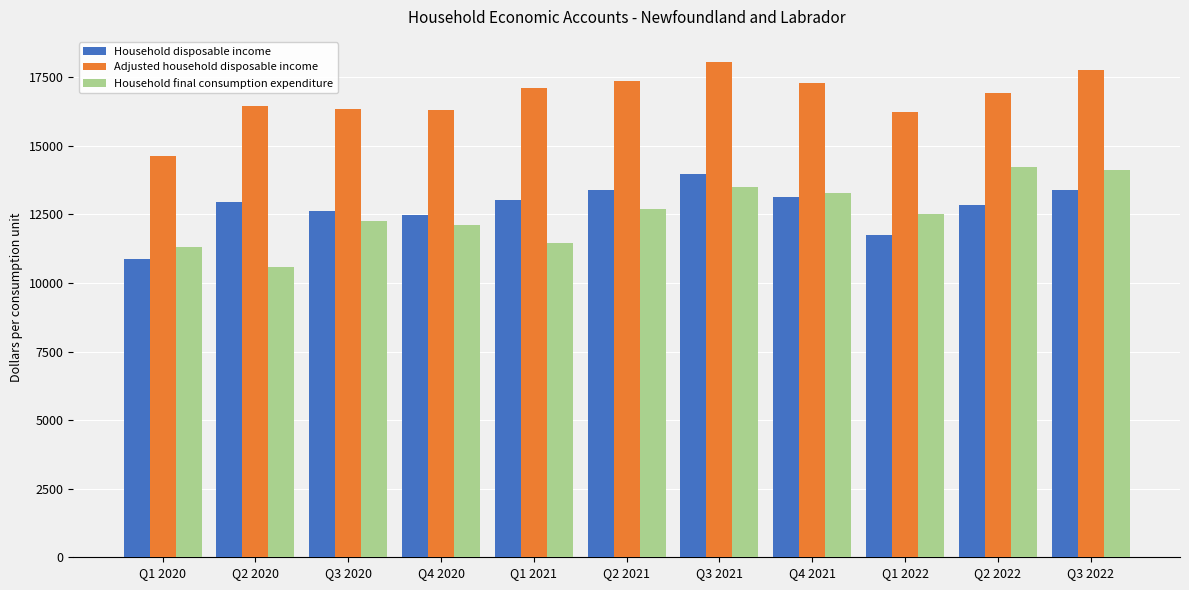

List the series in order of their peak value, lowest first.

Household disposable income, Household final consumption expenditure, Adjusted household disposable income